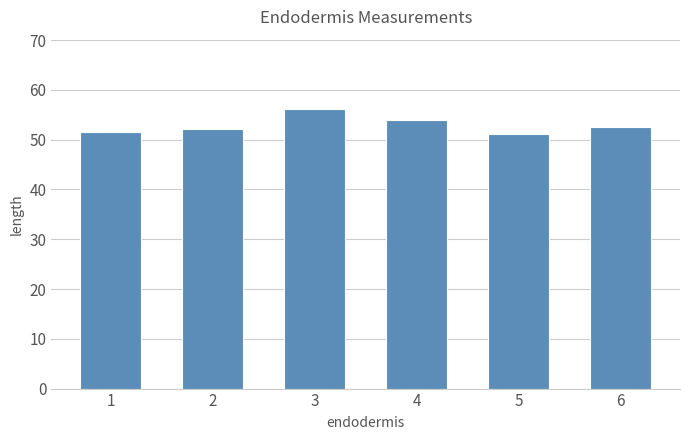

Which label corresponds to the largest value in the chart?

3